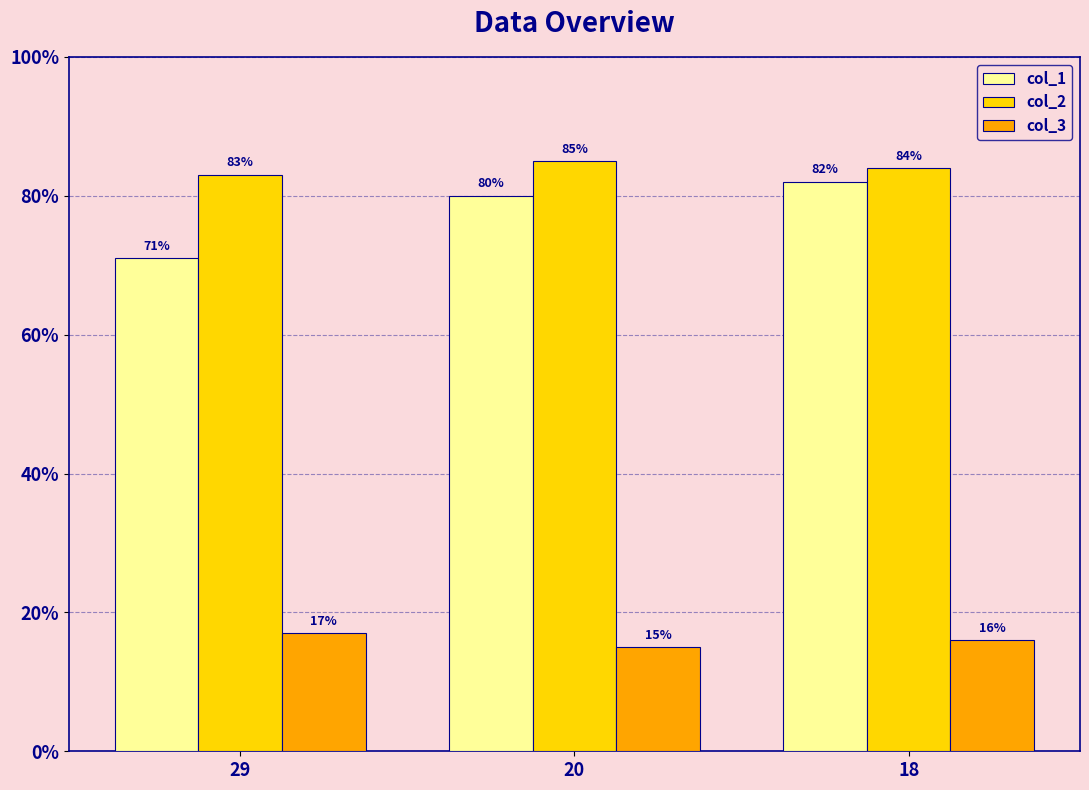

Which series changed the most between 29 and 18?

col_1